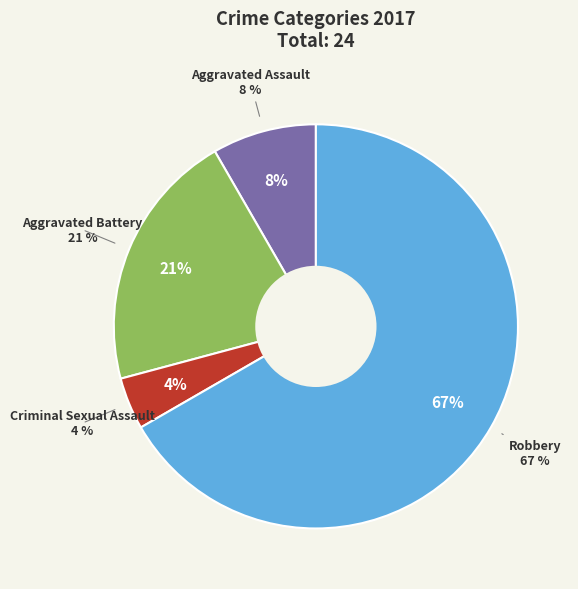

The Aggravated Assault slice represents 8% of the pie. True or false?

True